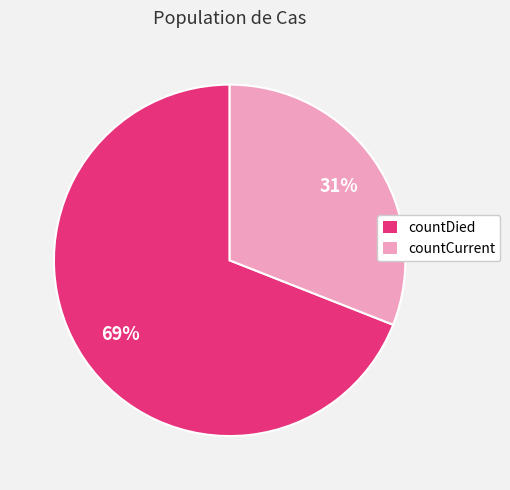

How many slices are in this pie chart?

2